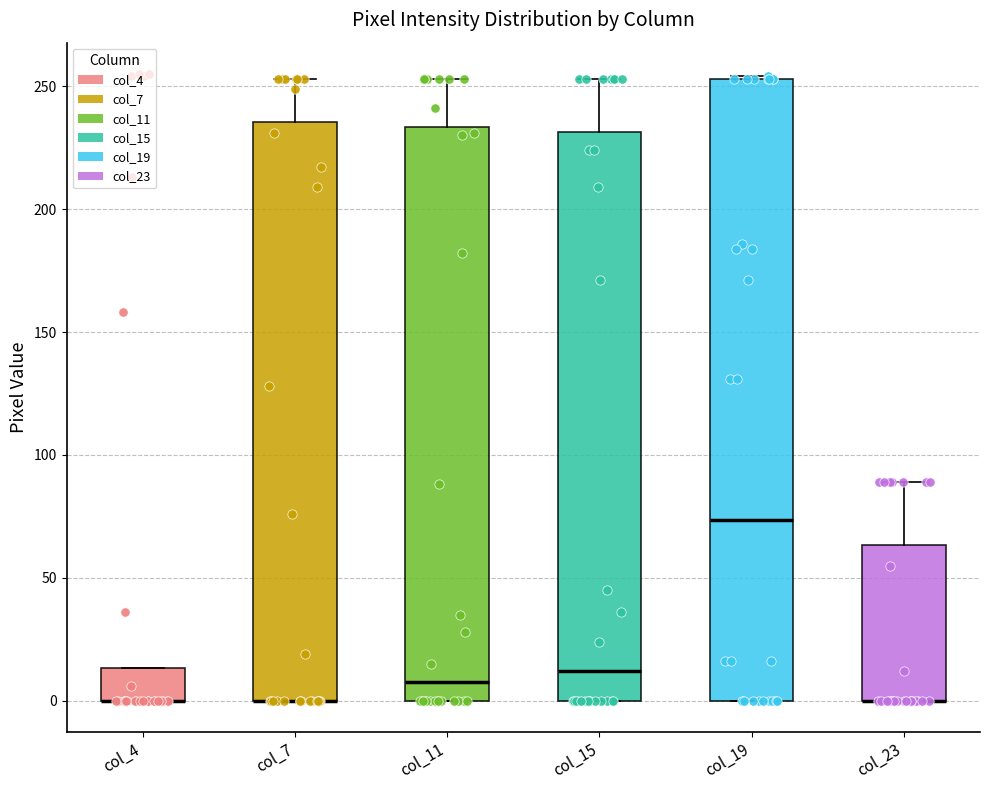

Where is the upper edge of the box for col_15 on the y-axis? The values are not printed on the chart, so give them approximately, as read against the axis.

230